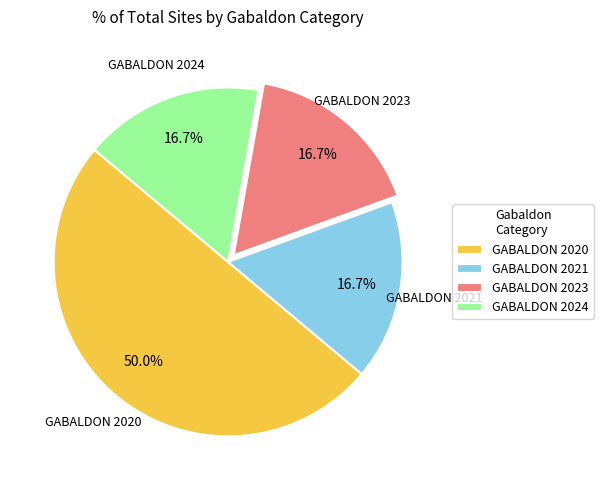

What is the largest slice in the pie chart?

GABALDON 2020